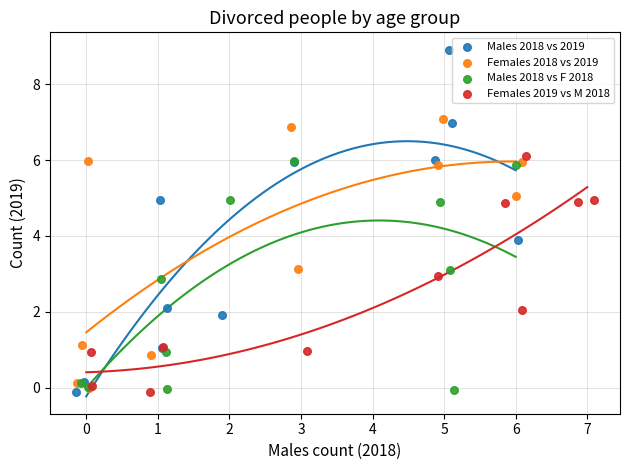

Which series reaches the maximum Y coordinate?

Males 2018 vs 2019